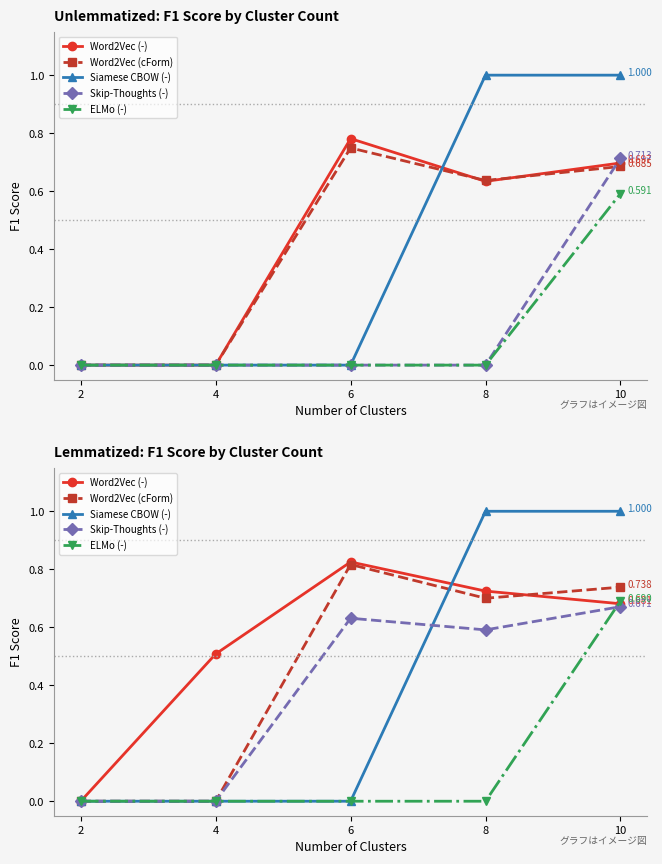

The Word2Vec (cForm) series shows 0.0 at 2. True or false?

True